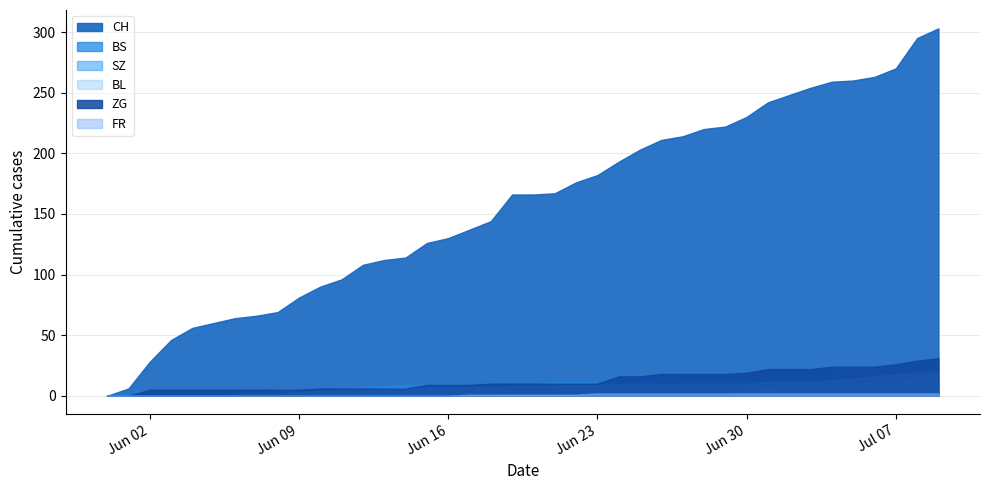

Between 15 and 7, which is larger?

15